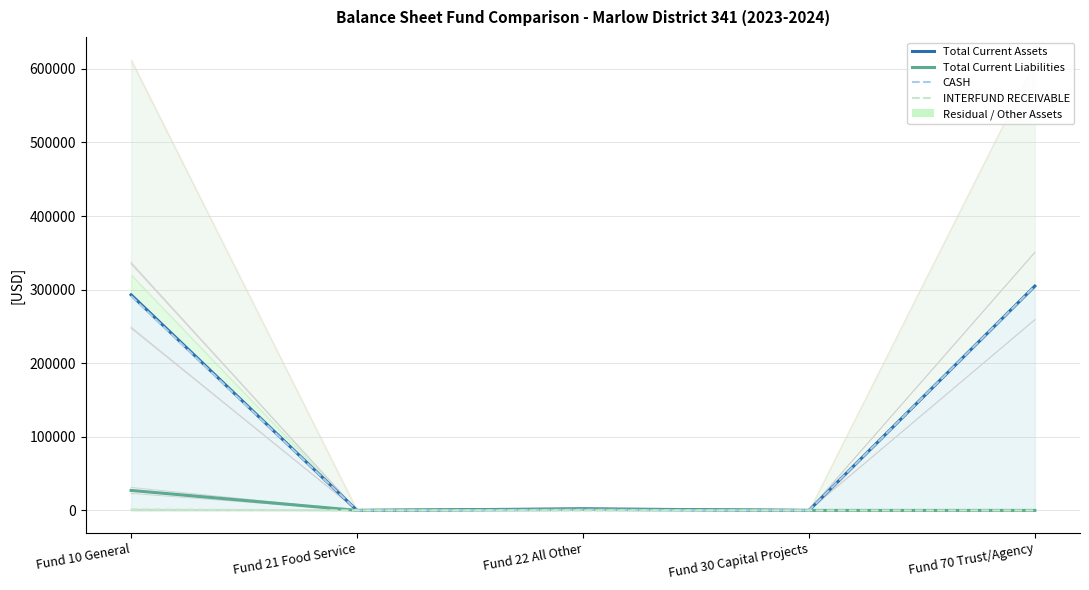

How many interior local valleys does the Total Current Assets series have?

2